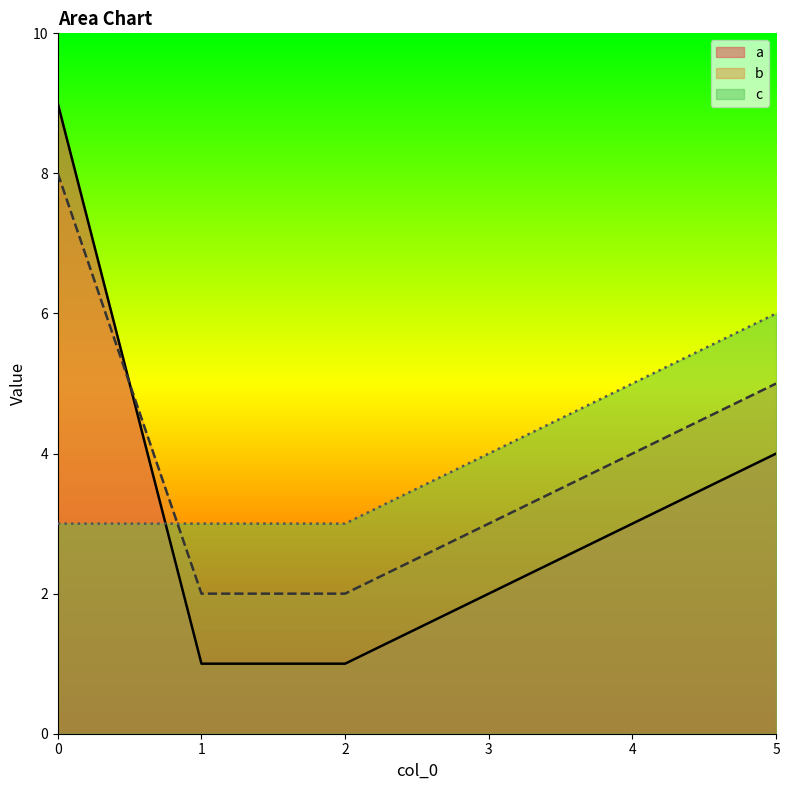

Count the c values in the range 3 to 5.

5